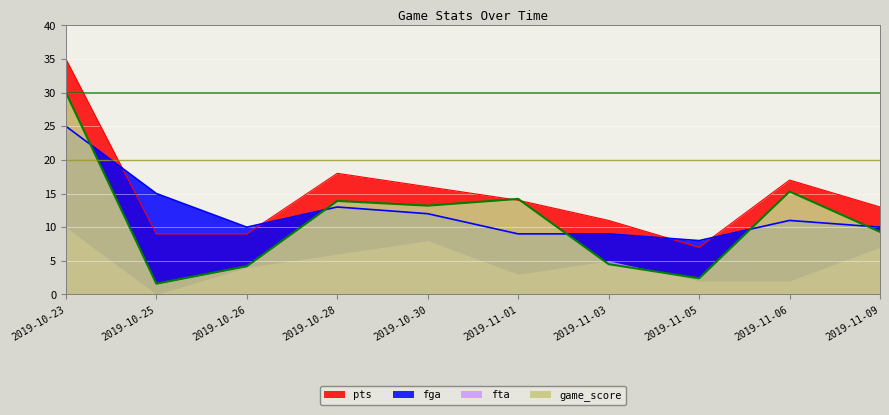

What is the value of the fga point at the 5th from the left?

12.0